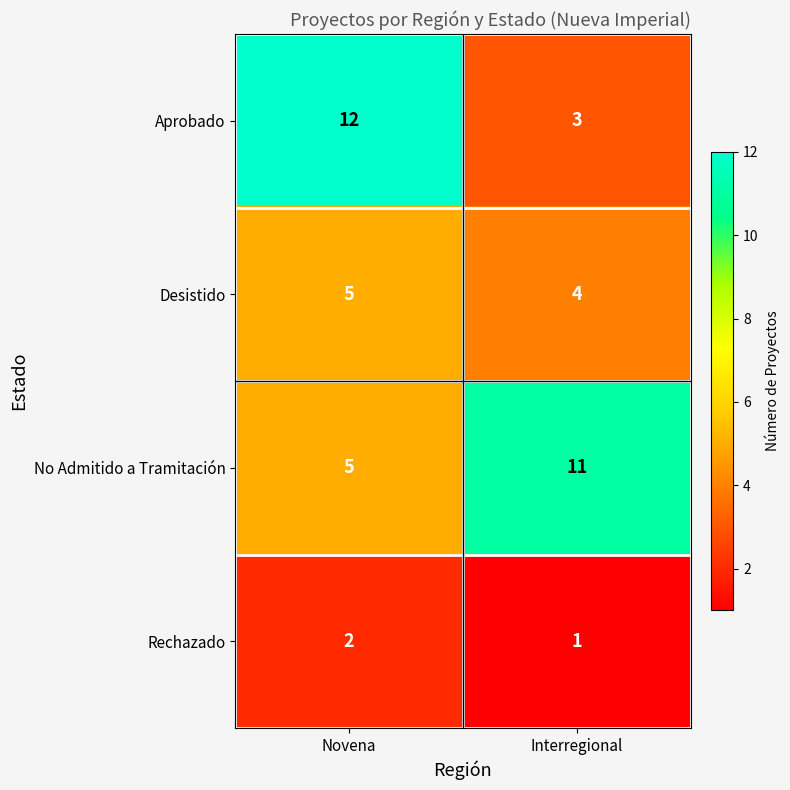

Reading left to right, extract all data points from this chart.

Aprobado: 12	3
Desistido: 5	4
No Admitido a Tramitación: 5	11
Rechazado: 2	1